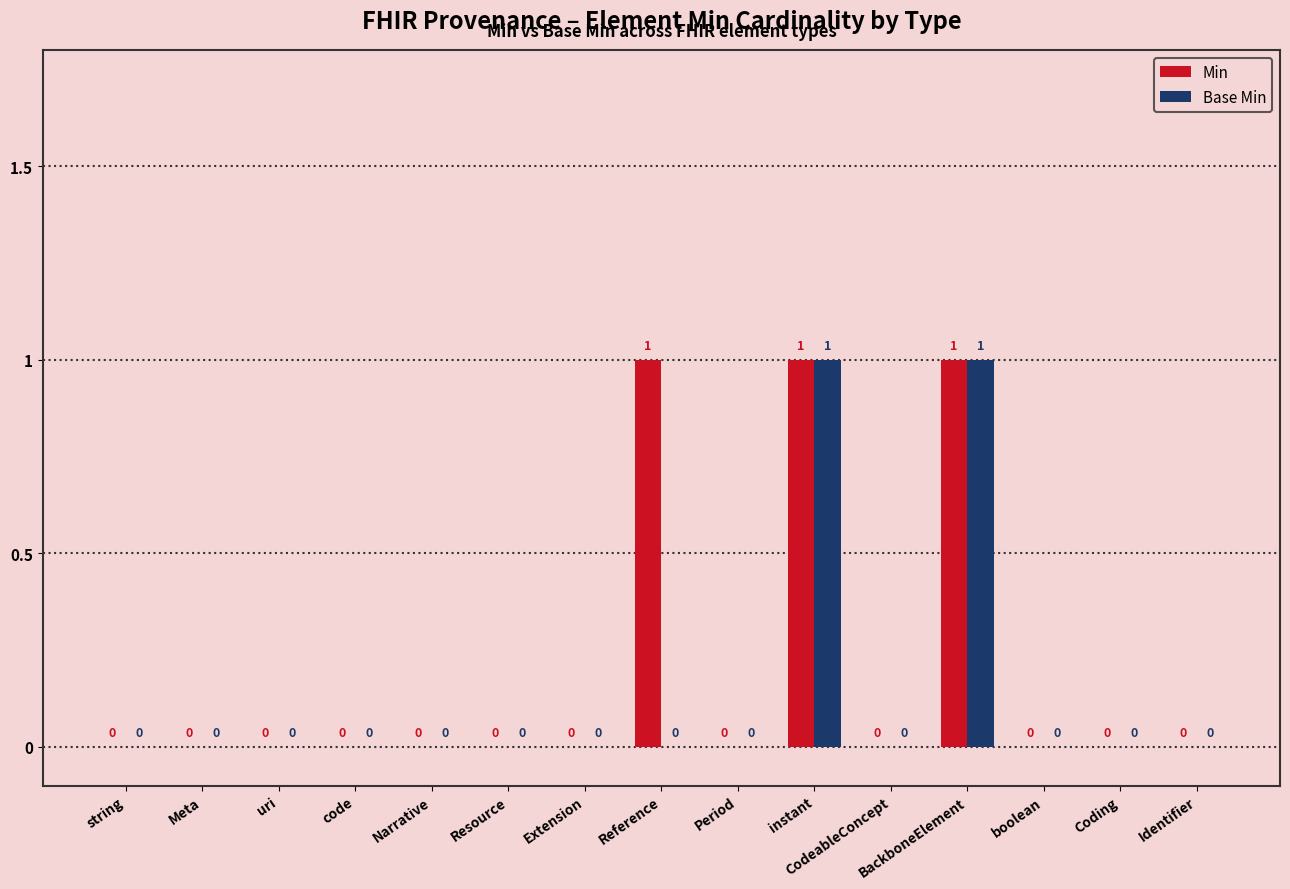

Which series has the largest total across all categories?

Min